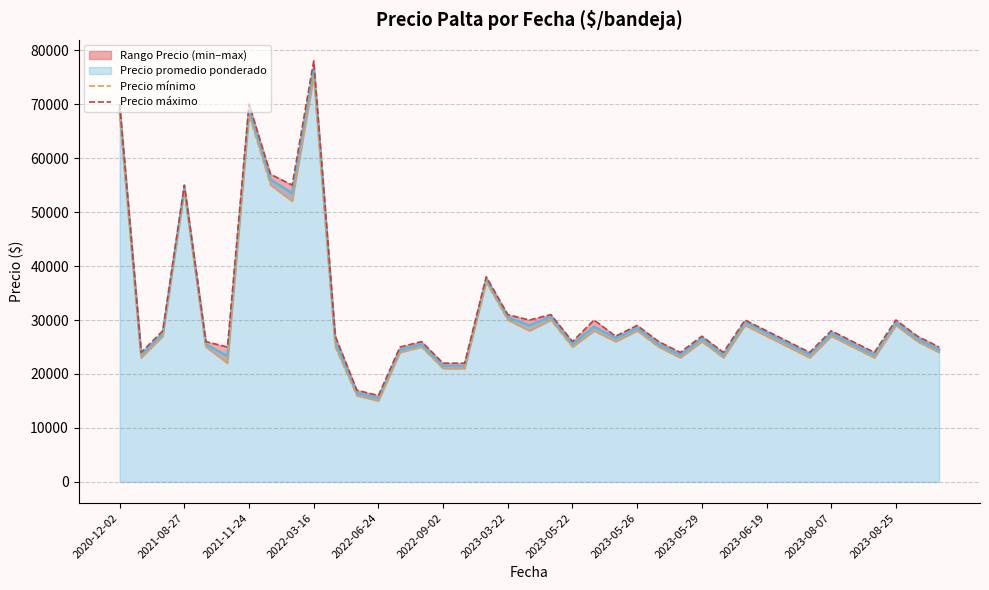

Which series has the widest spread of values?

Precio máximo